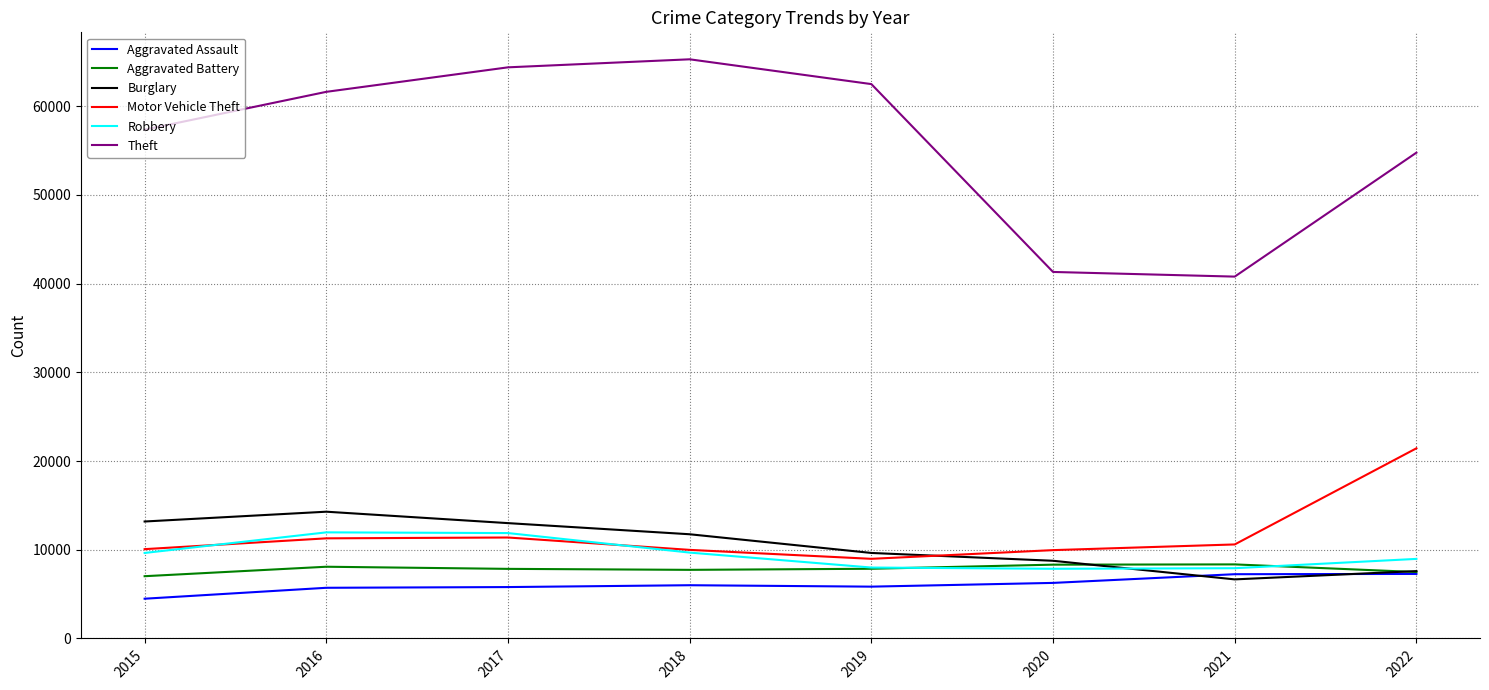

What is the total value across all series at 2022?

107522